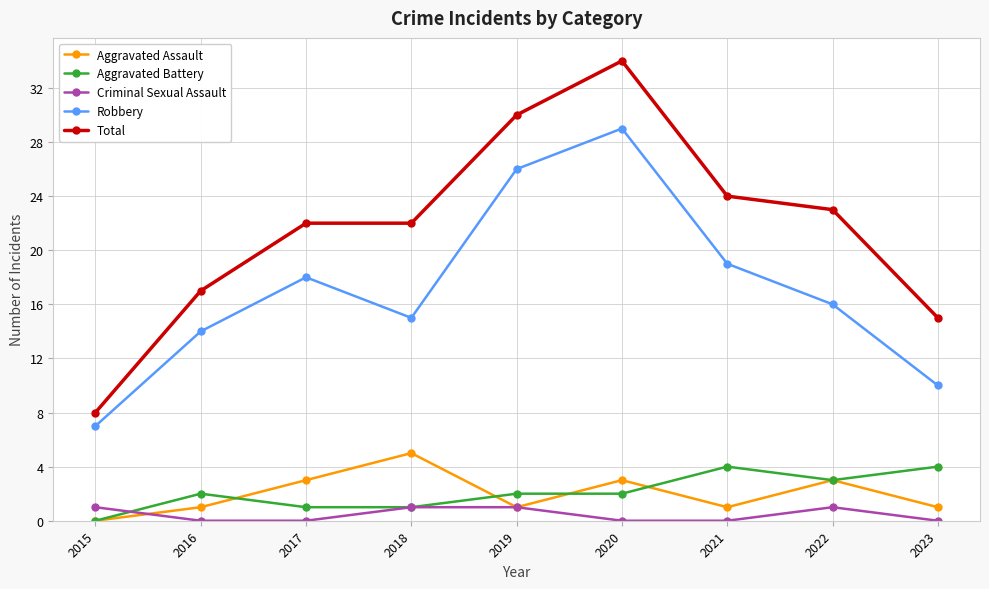

True or false: Aggravated Assault and Criminal Sexual Assault cross at least once.

True